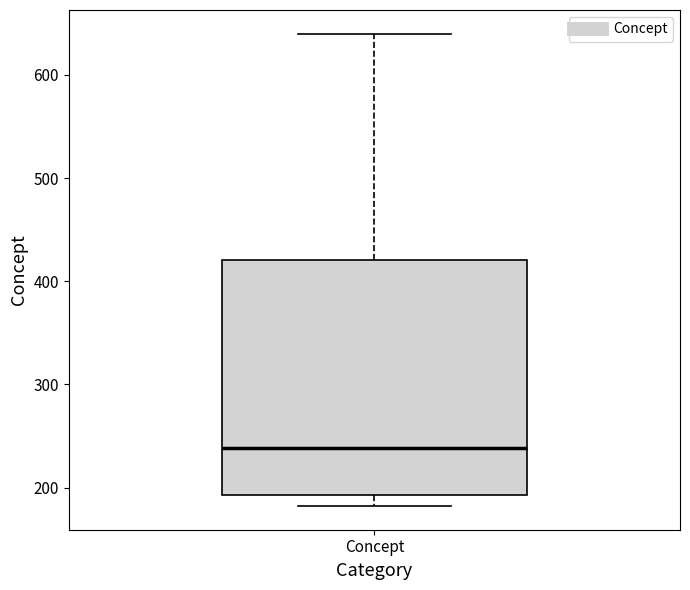

Transcribe this box plot: give where the median line is, the range the box spans, and where the two whiskers end, as read against the y-axis. The values are not printed on the chart, so give them approximately, as read against the axis.

median 240, box 190 to 420, whiskers 180 to 640